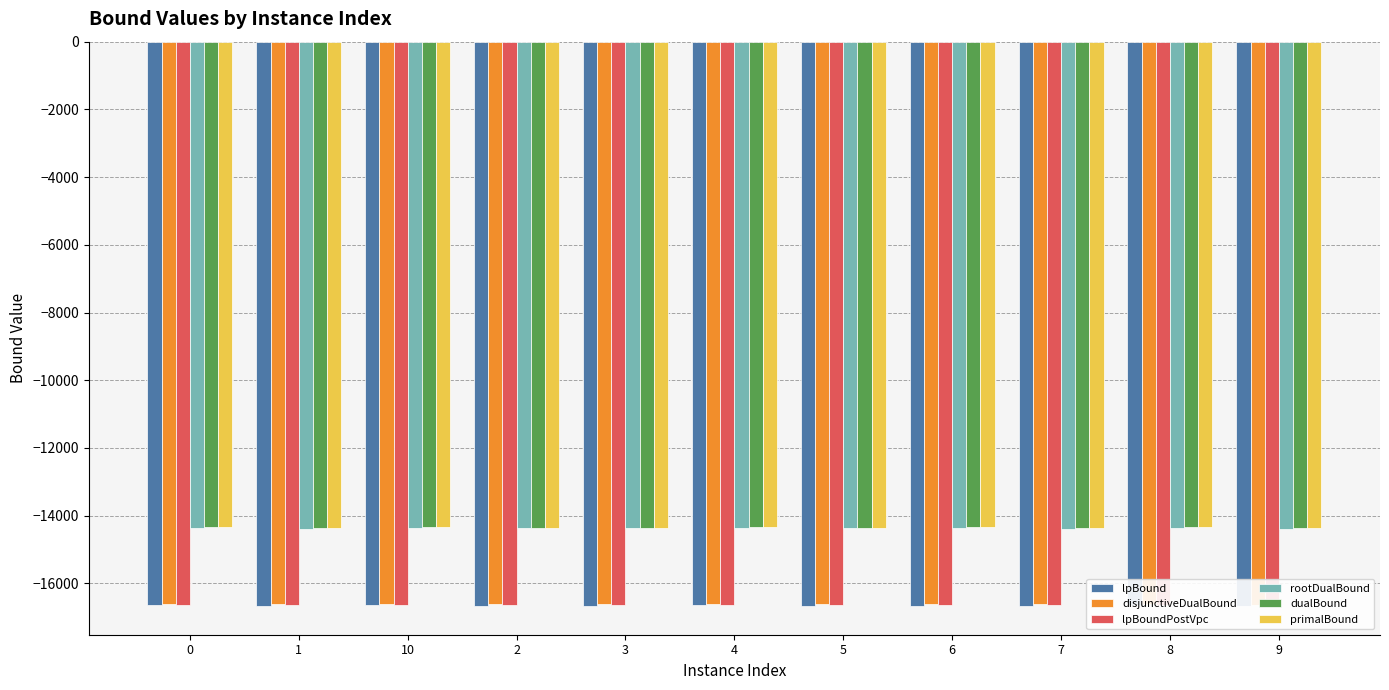

What is the approximate value of primalBound at 9?

-14362.4